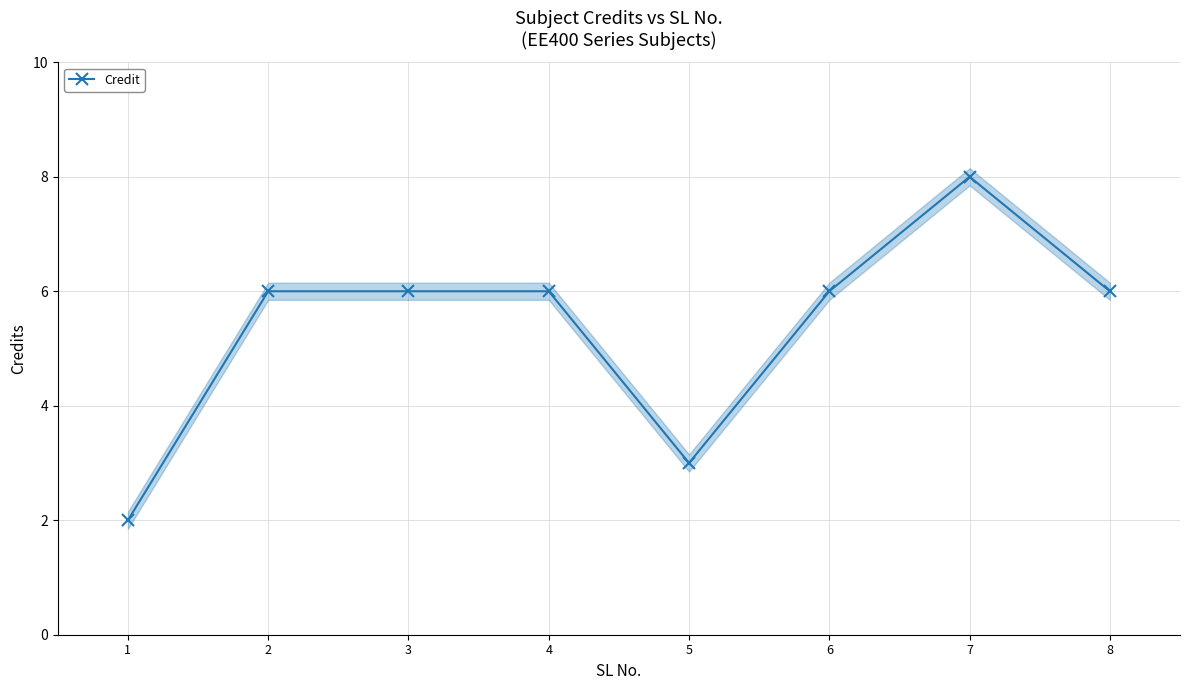

What is the ratio of the value at 7 to the value at 2?

1.3